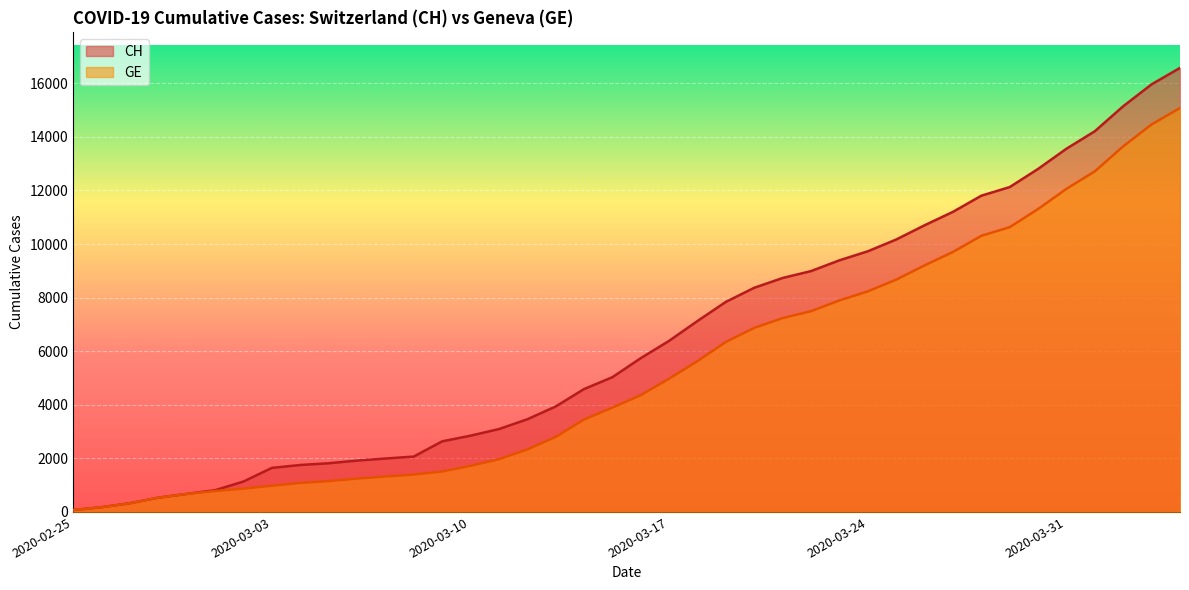

What are all the series names shown in the legend?

CH, GE